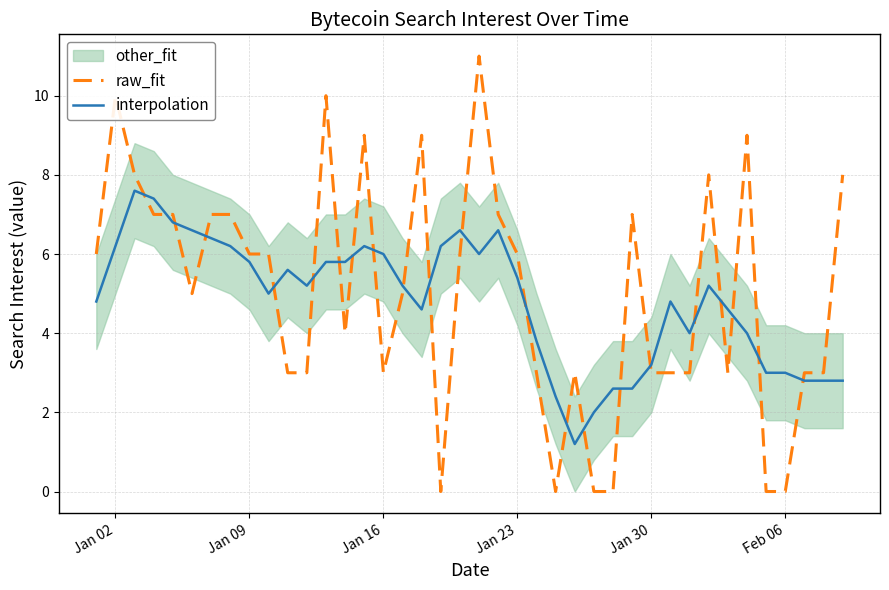

True or false: raw_fit and interpolation intersect in this chart.

True